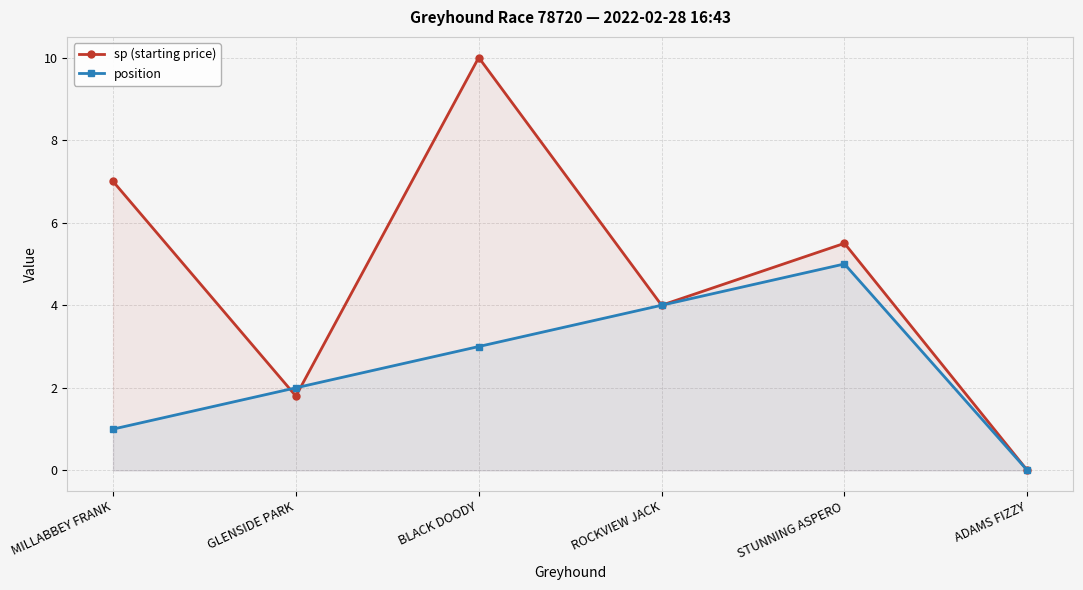

List the series in order of their overall mean, lowest first.

position, sp (starting price)